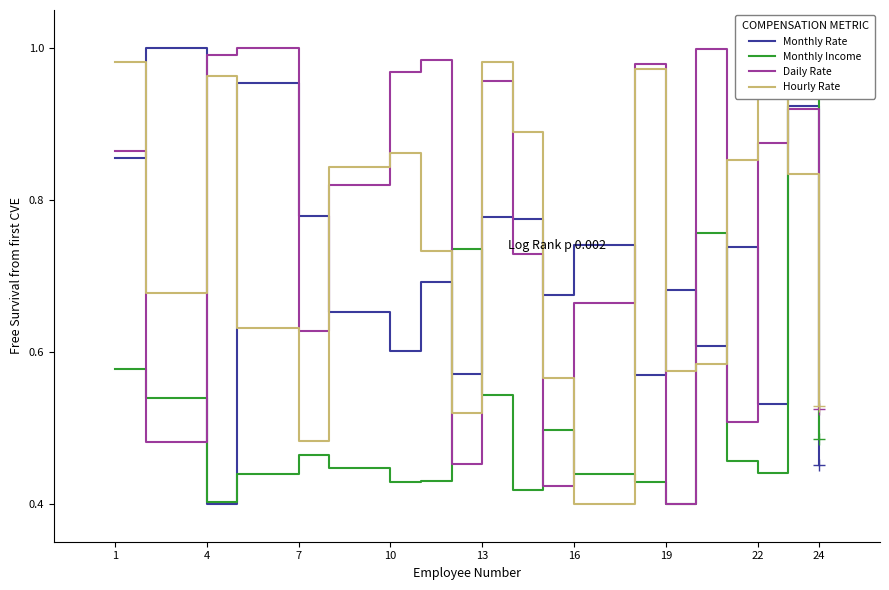

Which category has the lowest value in the Daily Rate series?

19